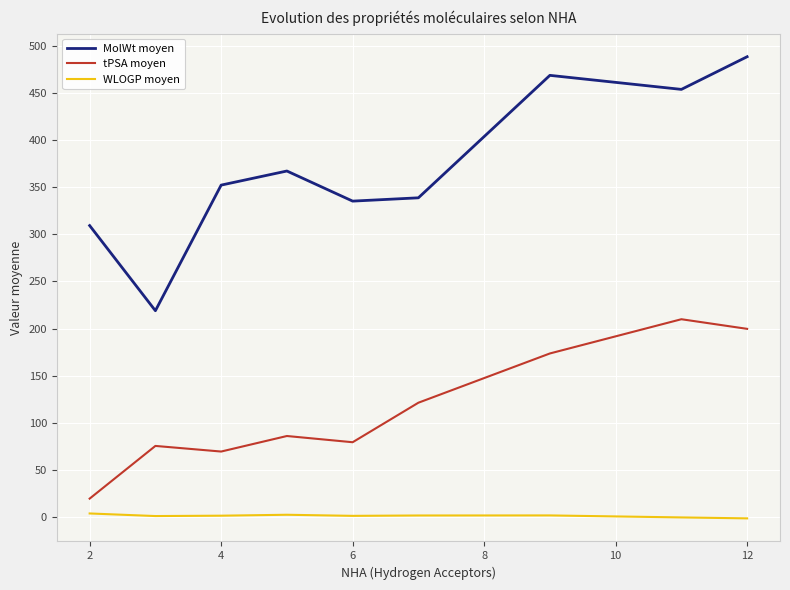

Which series has the largest range (max minus min)?

MolWt moyen